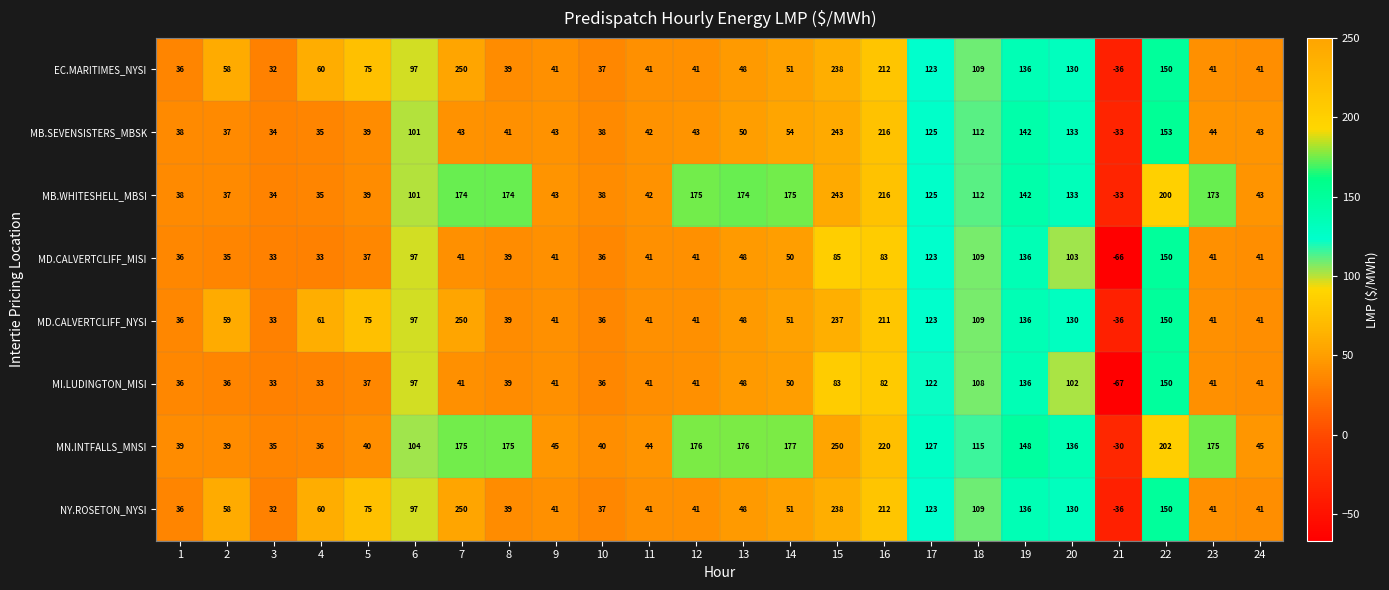

Count the number of data series in this chart.

8